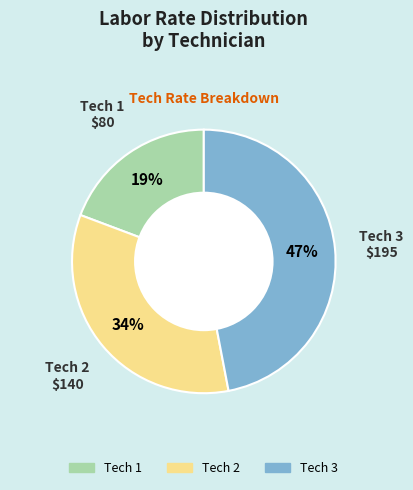

Is there any slice that represents more than half of the pie?

No